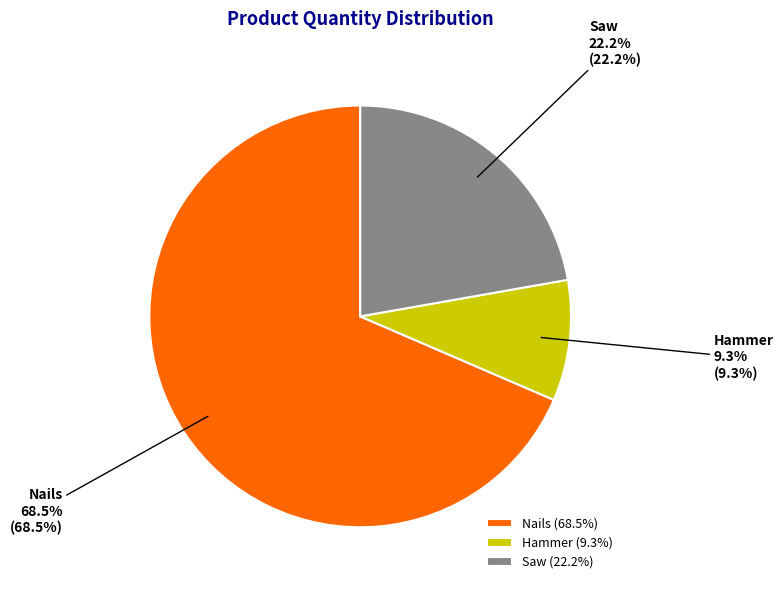

Is Nails the majority of the pie?

Yes